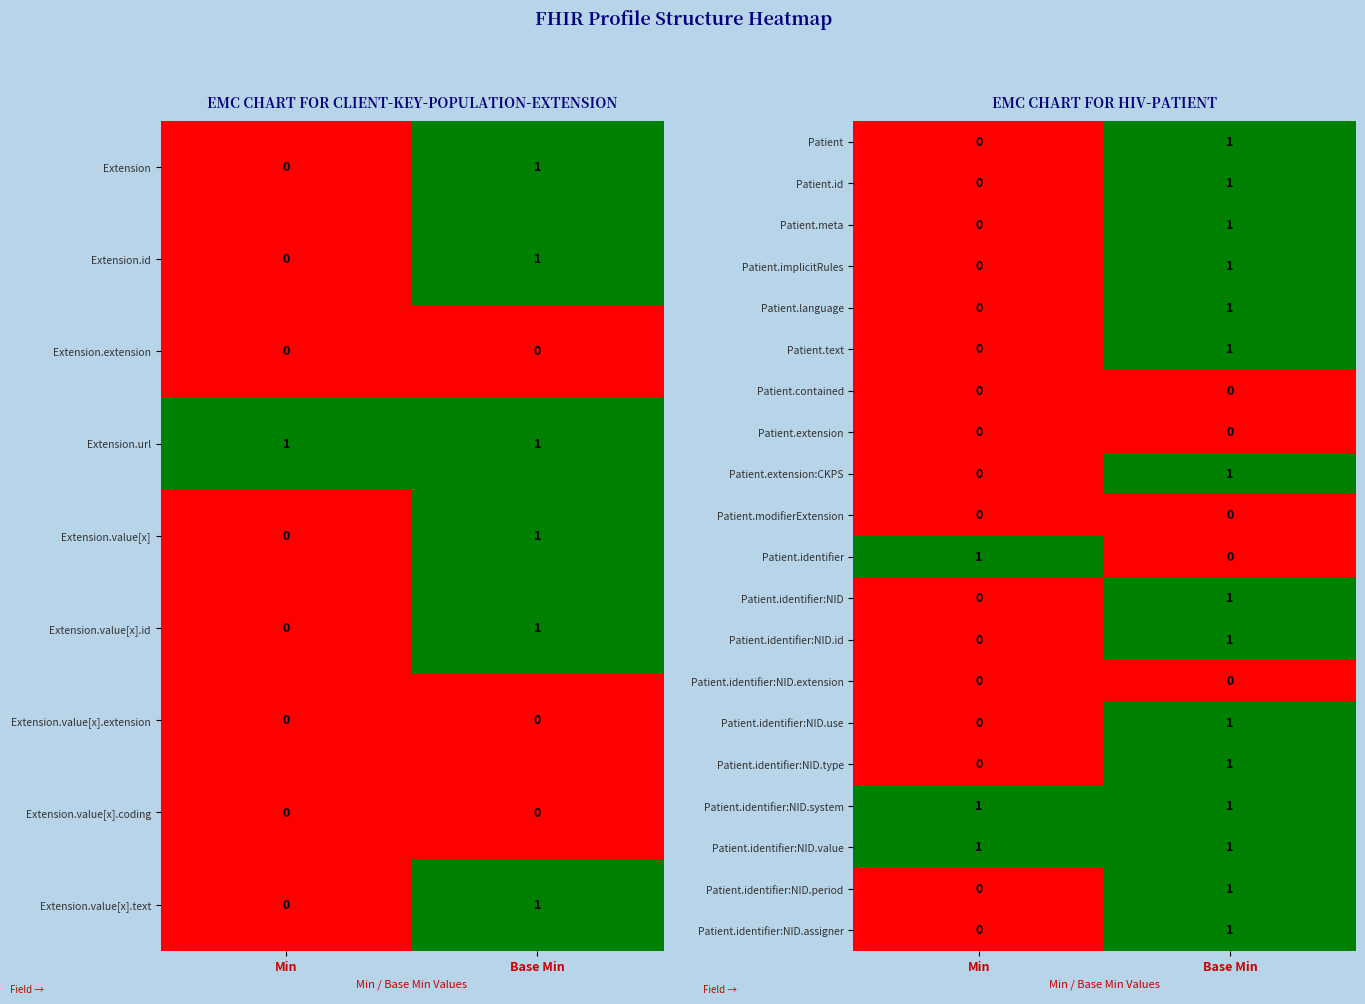

How many values in Patient.language are above zero?

1